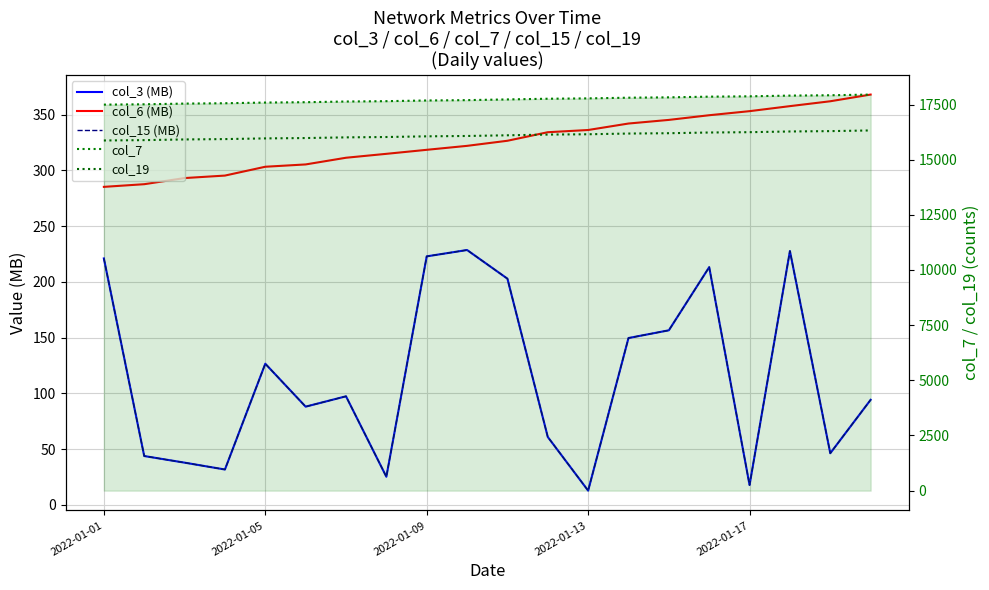

At which label is col_7 closest to 17723?

10